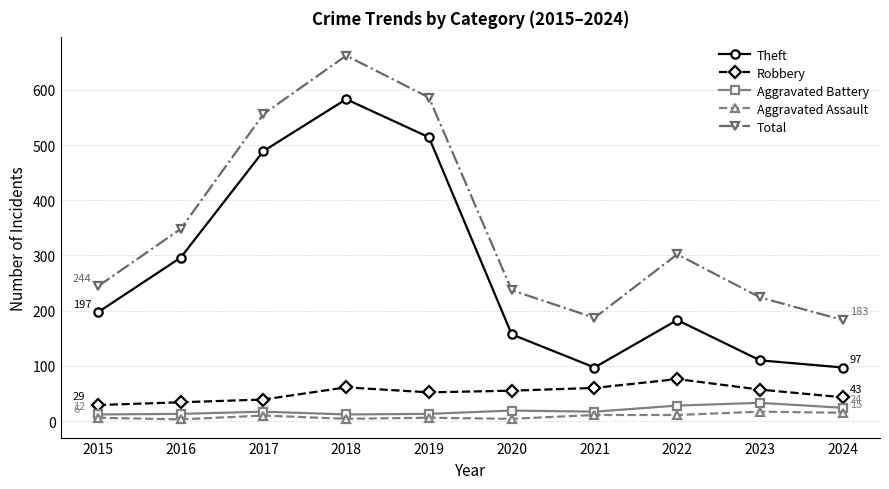

Is this an area chart (filled region under the line)?

No